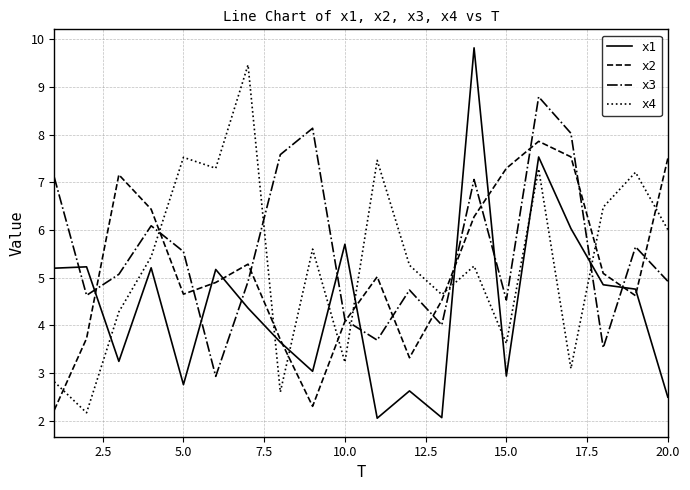

True or false: x4 has more than 2 interior local peaks.

True